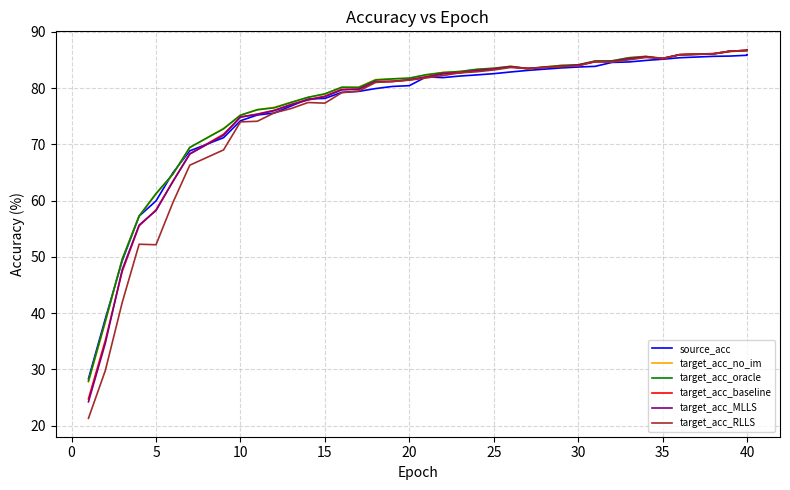

Where is the first local maximum for target_acc_baseline?

25